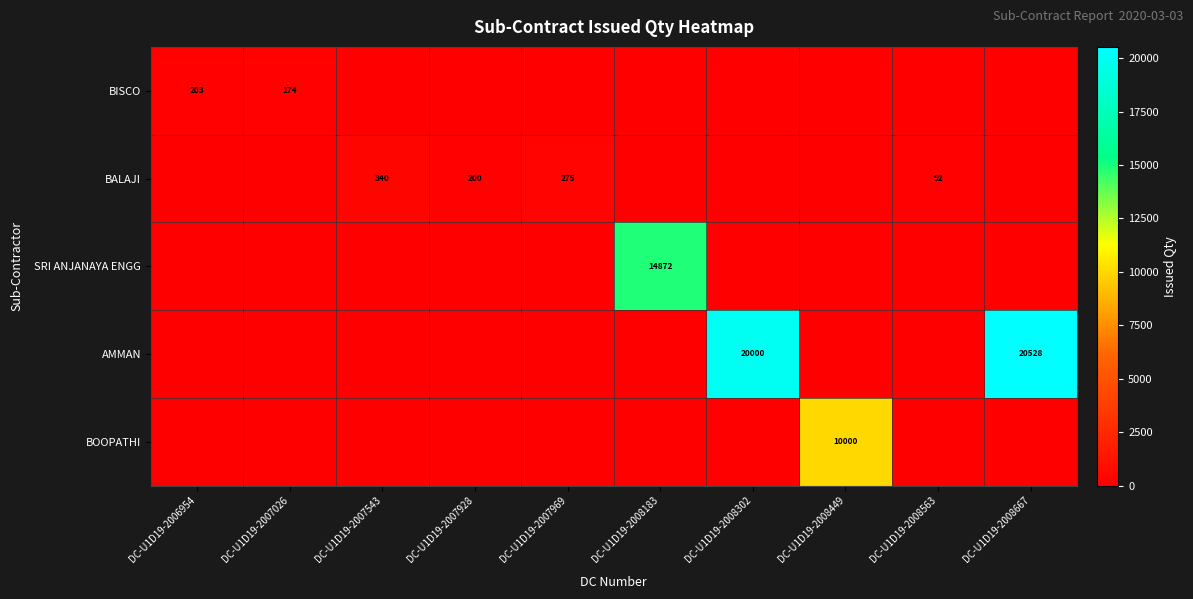

The AMMAN series shows 20000 at DC-U1D19-2008302. True or false?

True